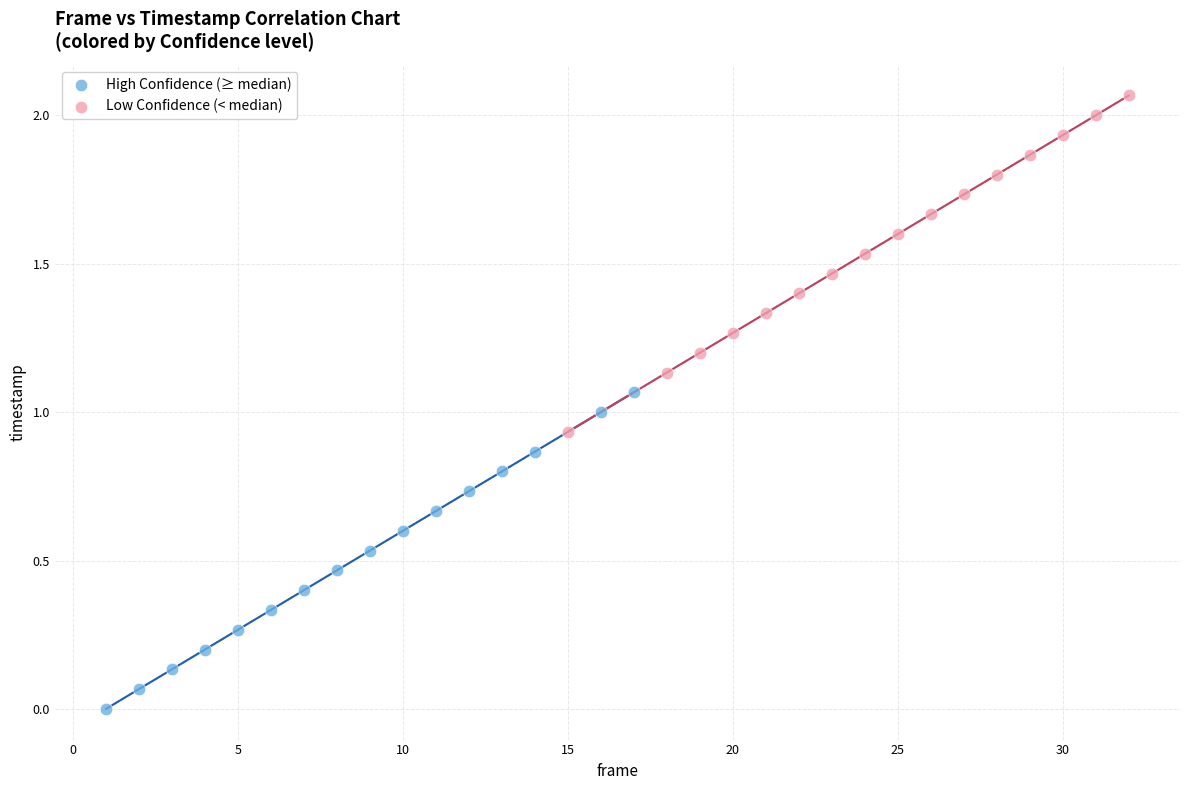

Which series has the widest spread of Y values?

Low Confidence (< median)